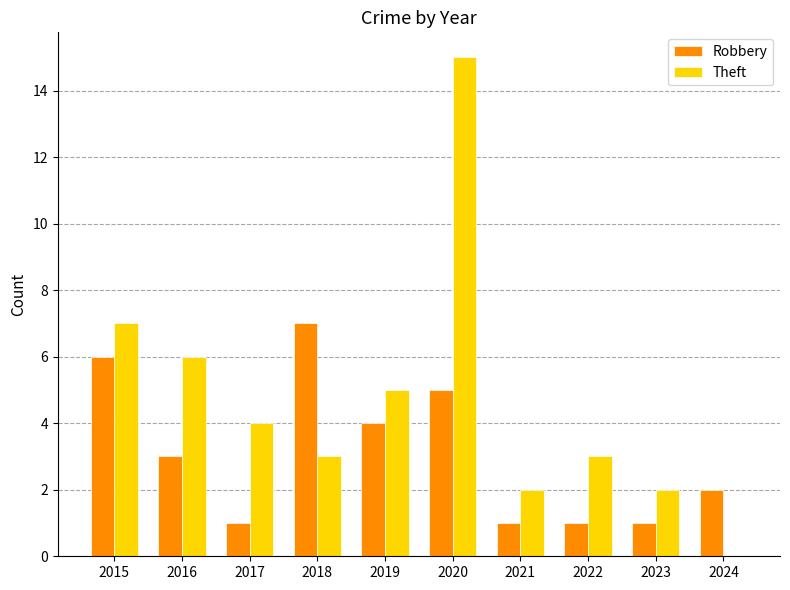

The Theft series shows 2 at 2023. True or false?

True